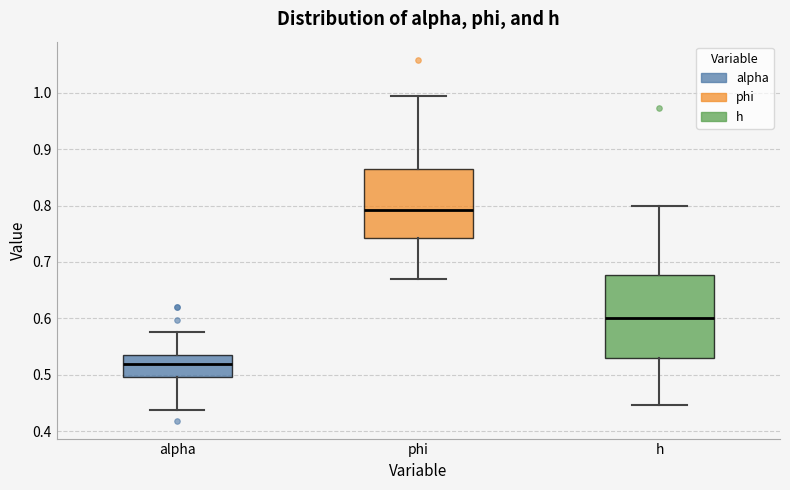

Which box has the lowest median line?

alpha